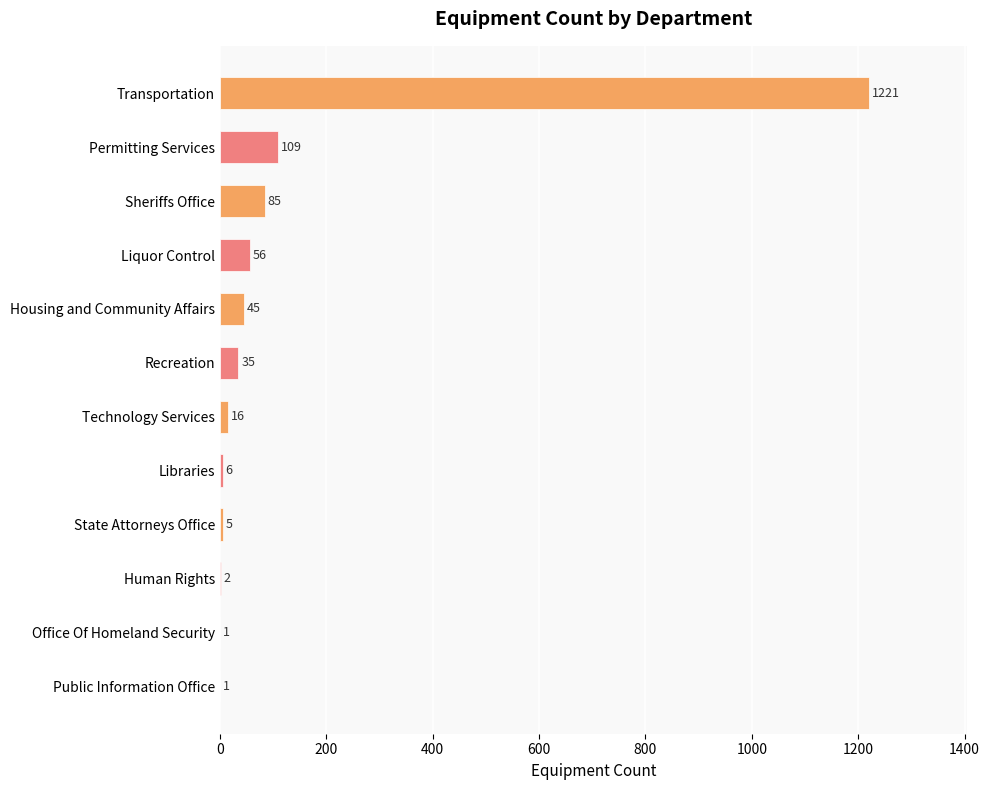

Between Permitting Services and Recreation, which is larger?

Permitting Services